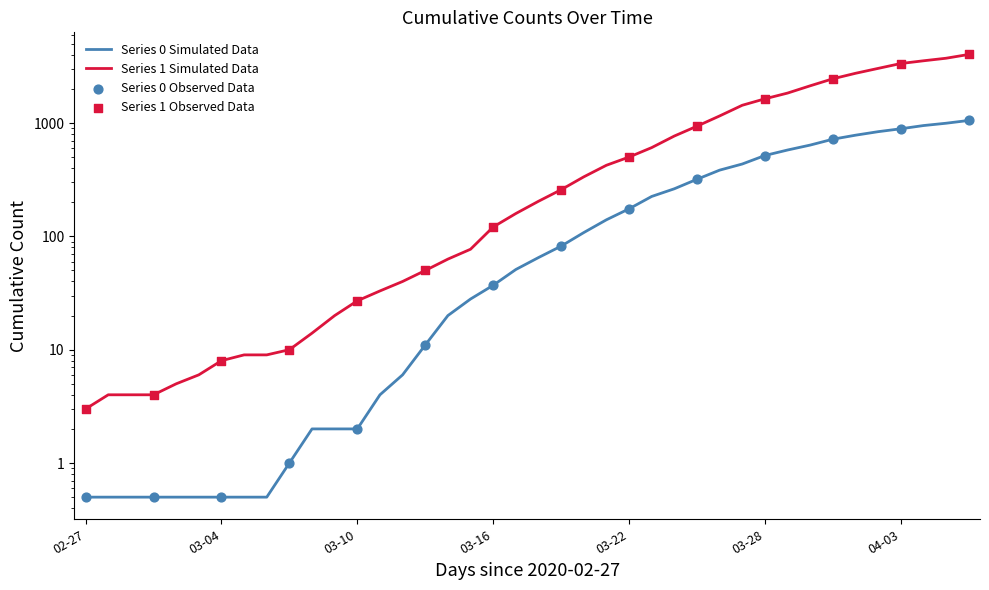

Which series contains the highest Y value?

Series 1